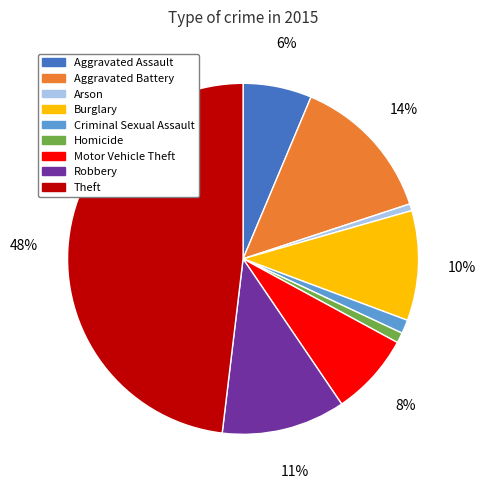

How many segments does this pie chart have?

9